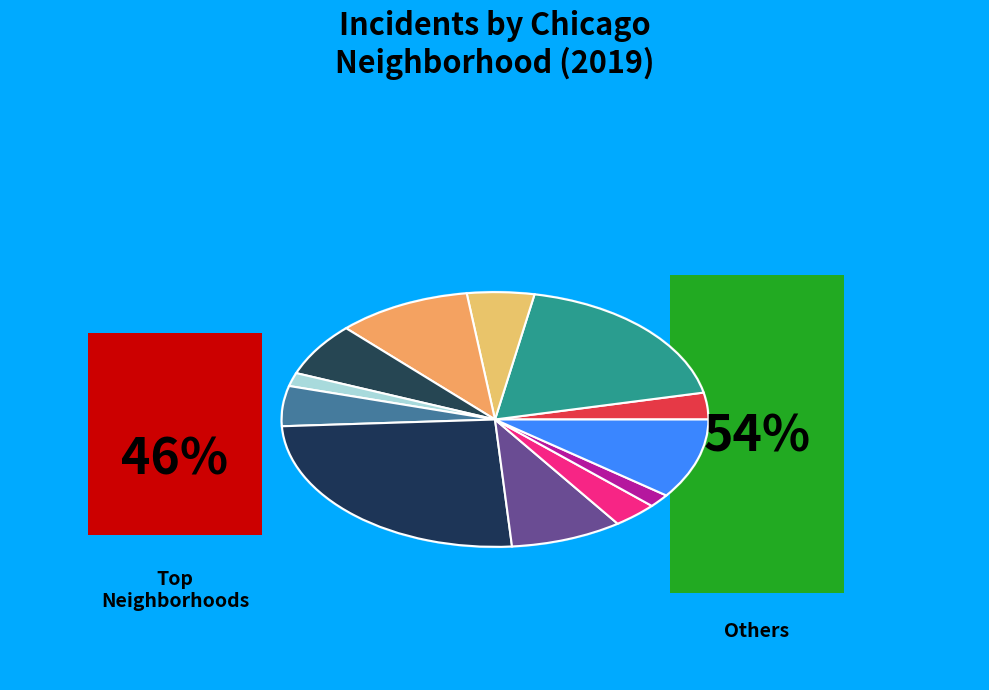

What percentage do Austin and Garfield Park together represent?

44.1%